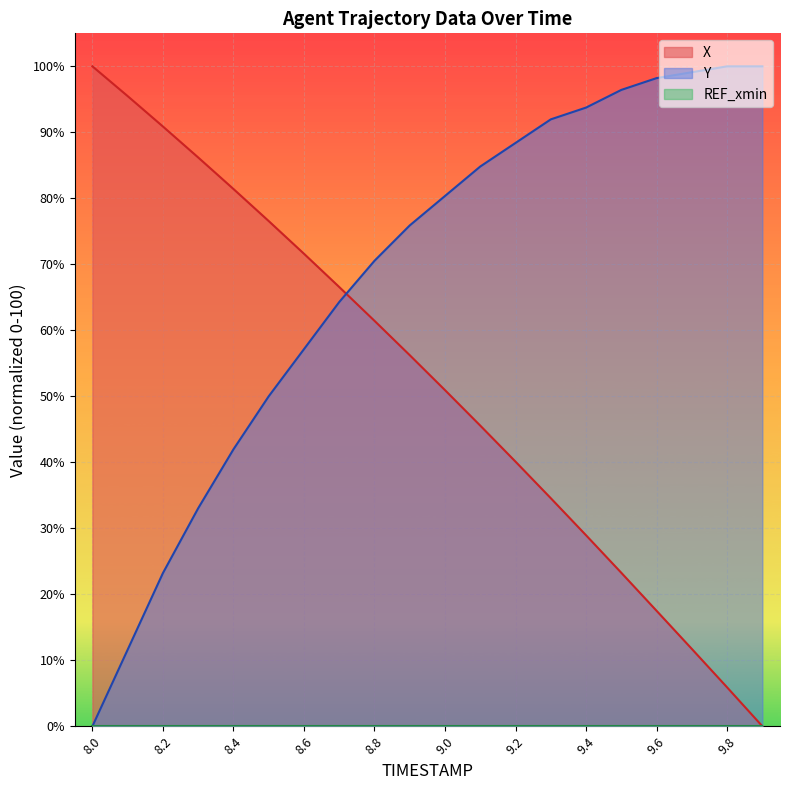

Which category has the lowest value in the Y series?

8.0